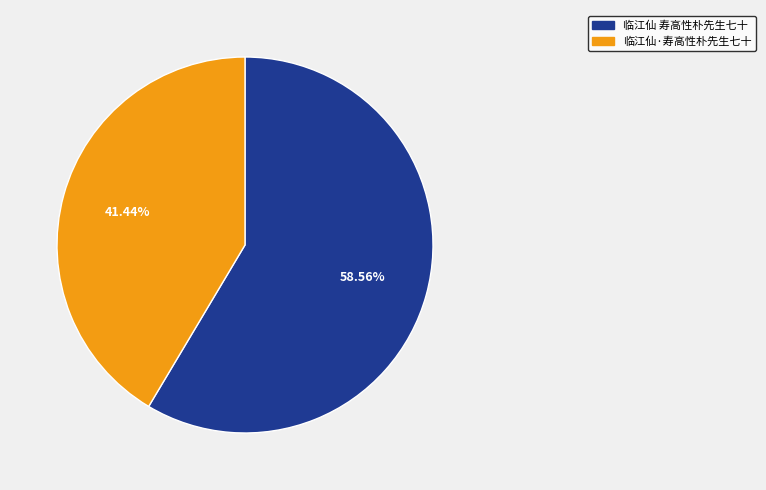

Which category accounts for the majority?

临江仙 寿高性朴先生七十